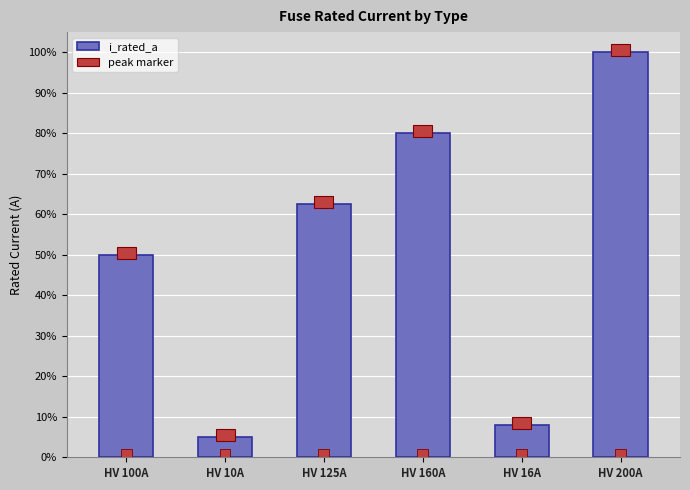

List the labels in order of value, largest first.

HV 200A, HV 160A, HV 125A, HV 100A, HV 16A, HV 10A